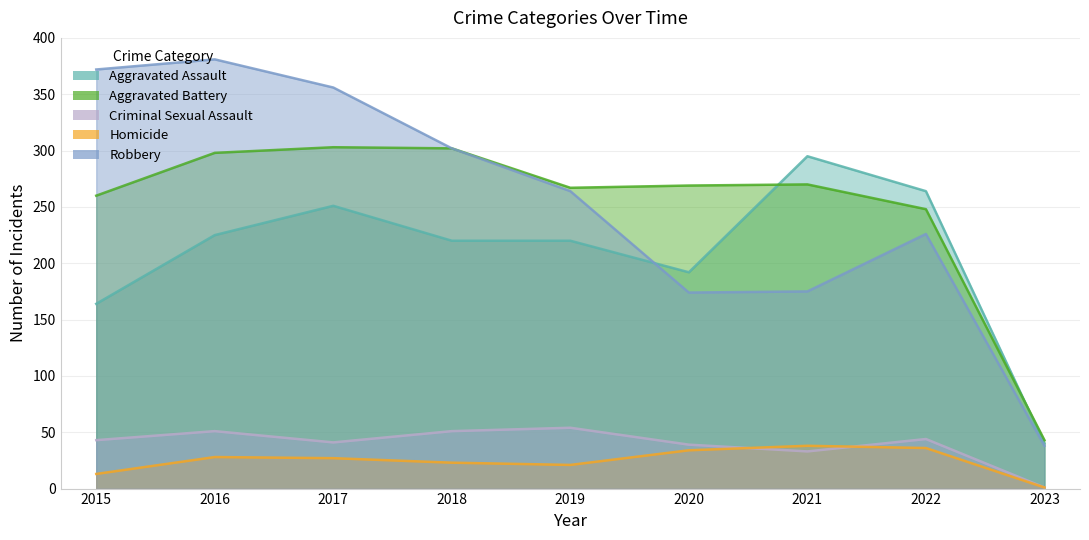

How many categories are shown in the chart?

9